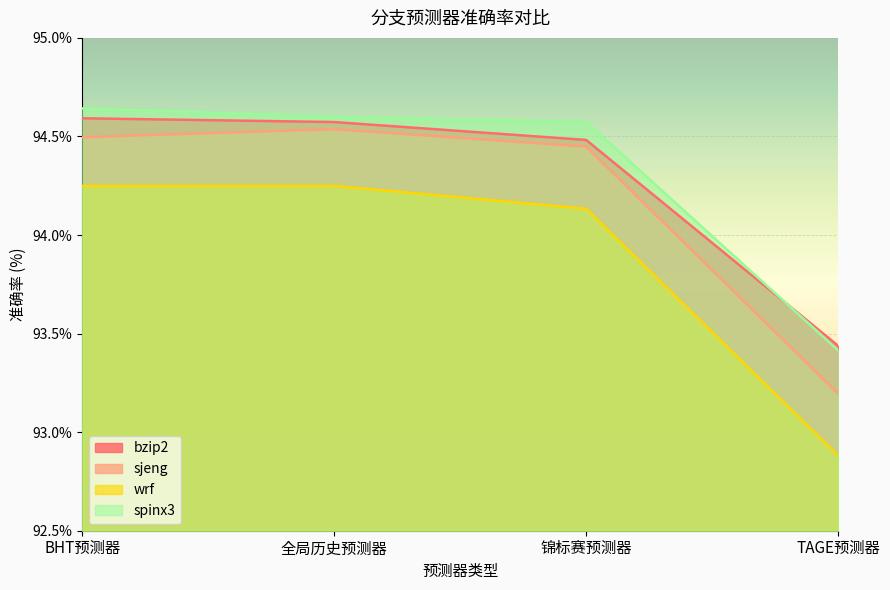

True or false: sjeng and bzip2 intersect in this chart.

False